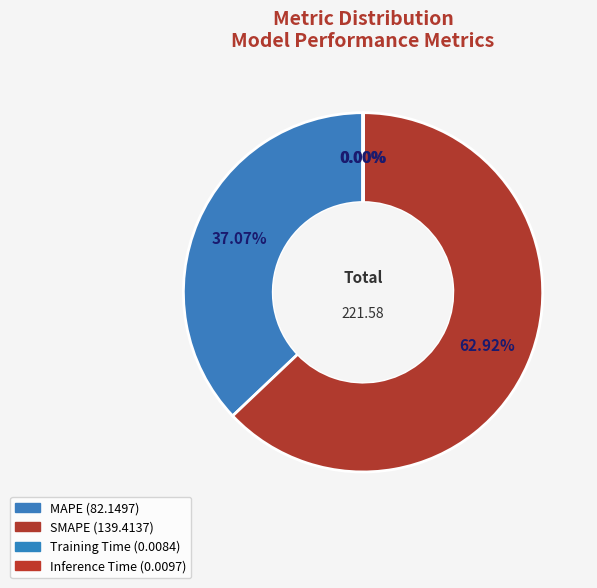

To the nearest percent, what portion does MAPE represent?

37%